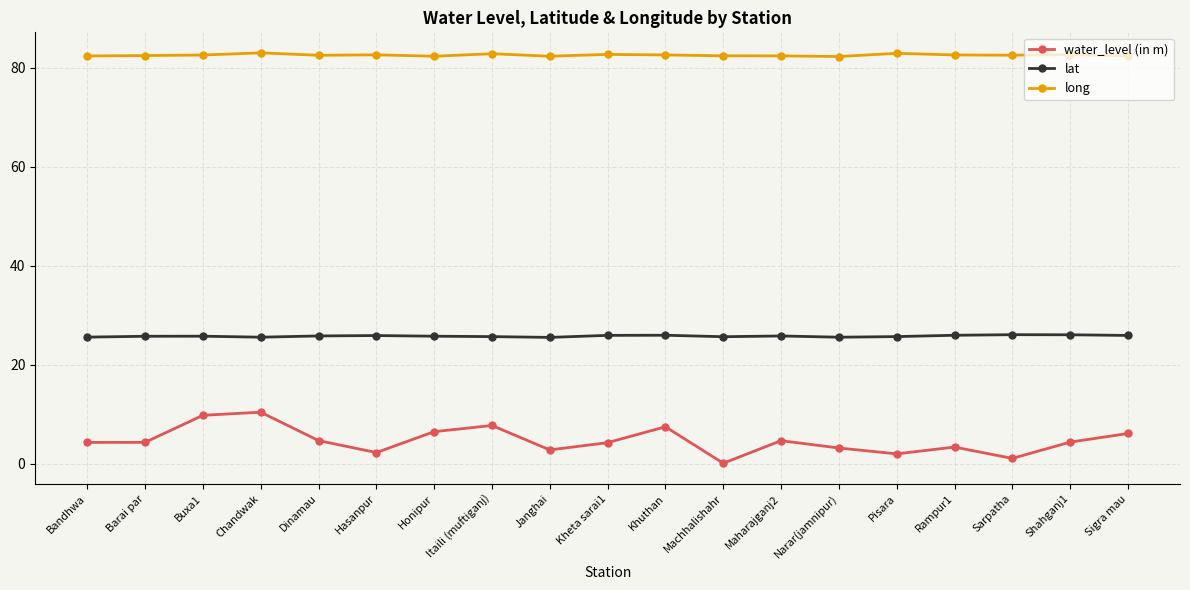

At Hasanpur, list the series in order from smallest to largest.

water_level (in m), lat, long